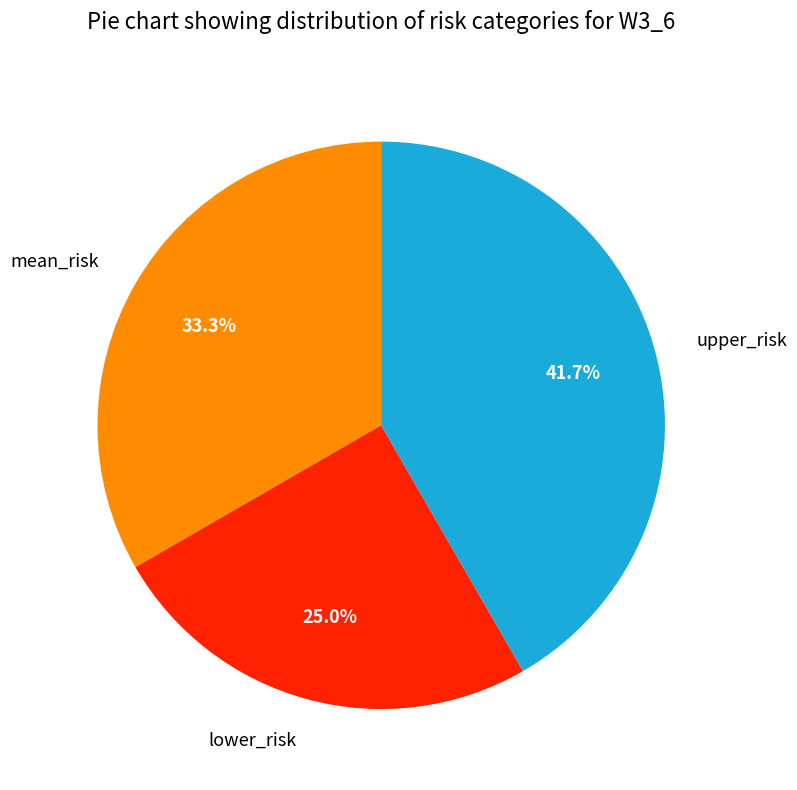

Is there any slice that represents more than half of the pie?

No